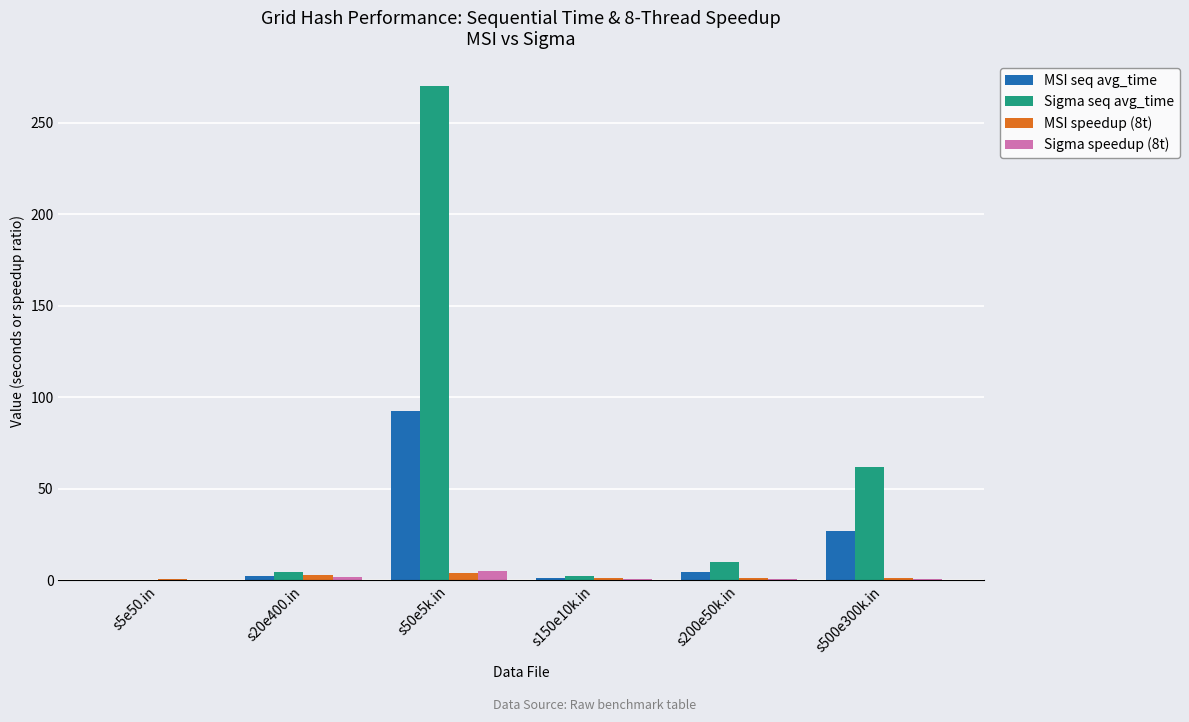

At which category is the sum across all series the highest?

s50e5k.in